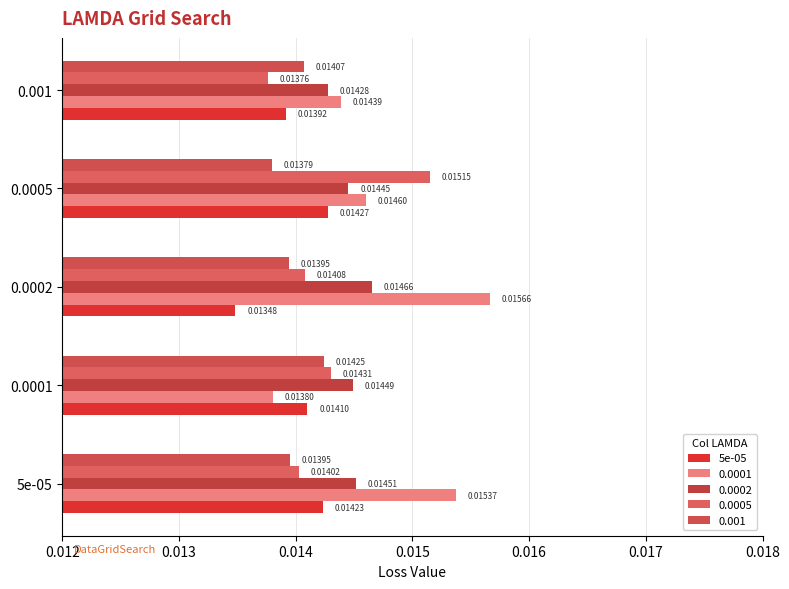

How many data points does each series have?

5